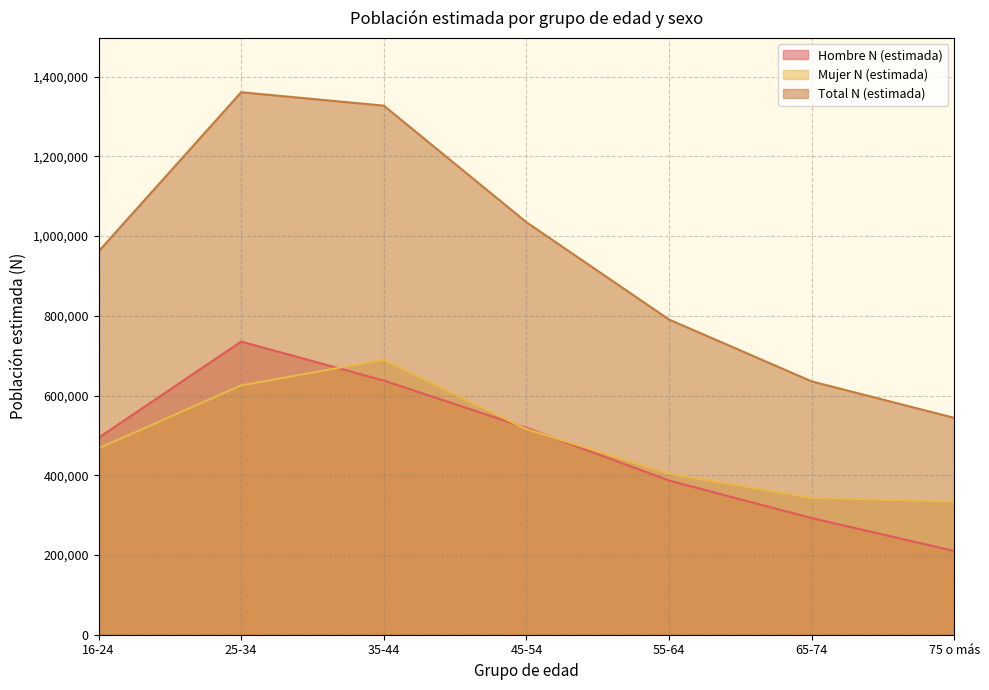

Which series has the widest spread of values?

Total N (estimada)